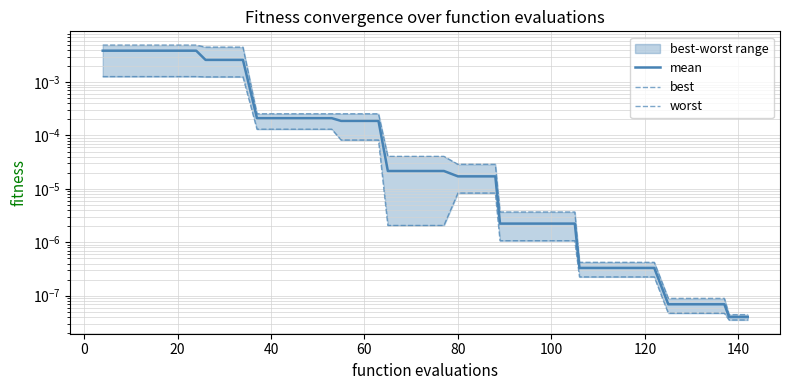

Rank the series by their maximum value, from highest to lowest.

worst, mean, best